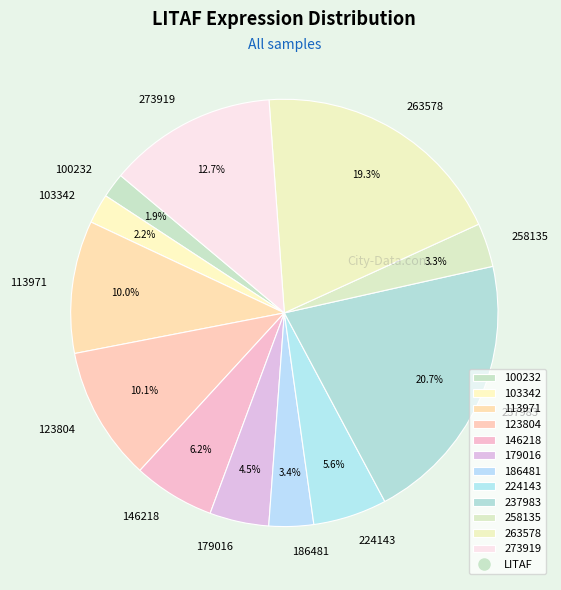

Between 123804 and 146218, which is larger?

123804